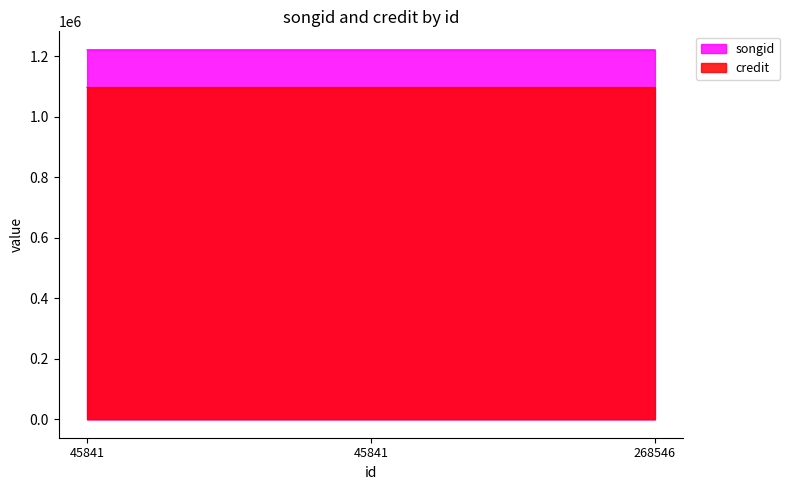

Is it true that songid equals 2168185 at 45841?

False